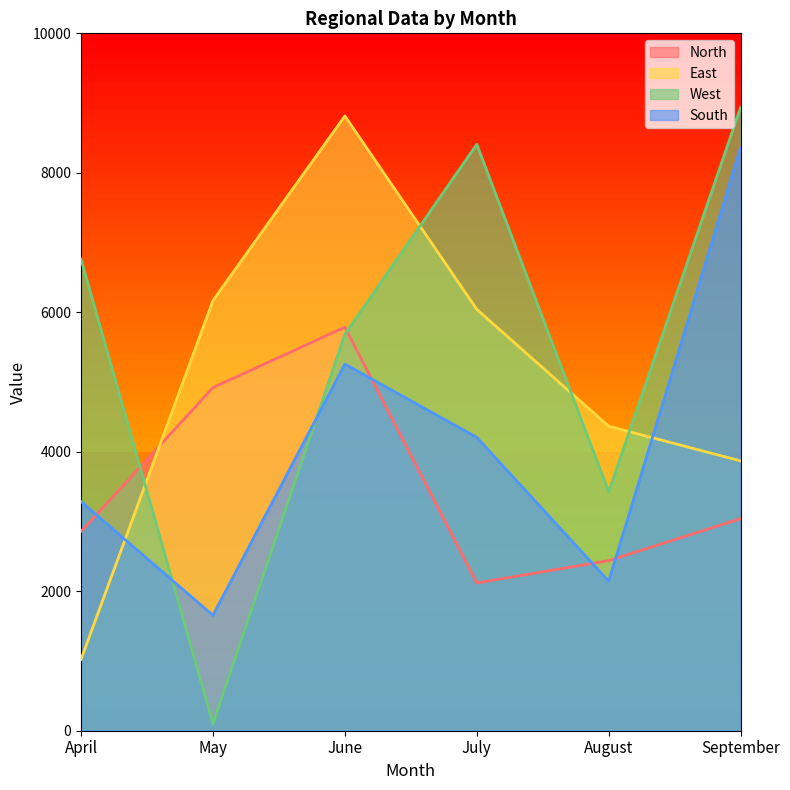

At which category does the chart reach its peak across all series?

September